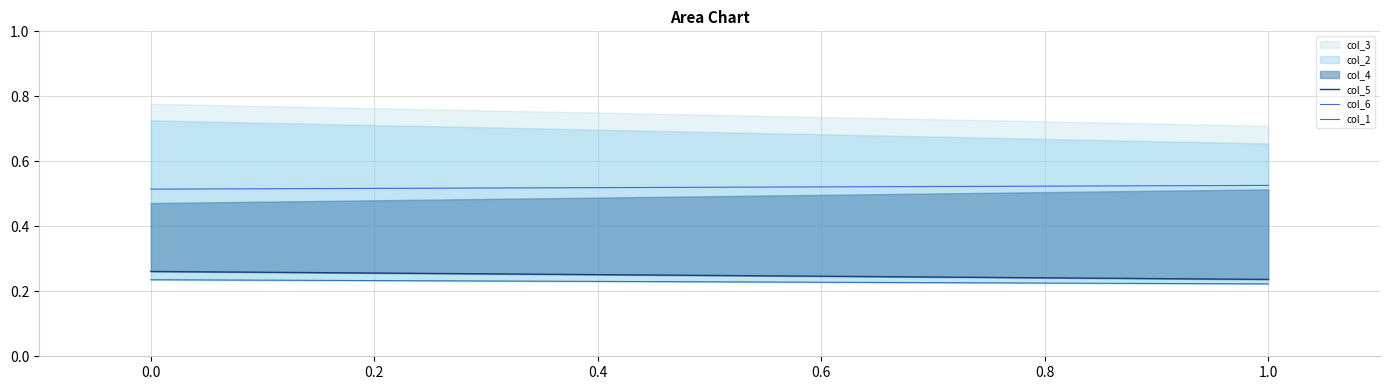

True or false: col_6 has a value of 0.5 at 1.0.

True